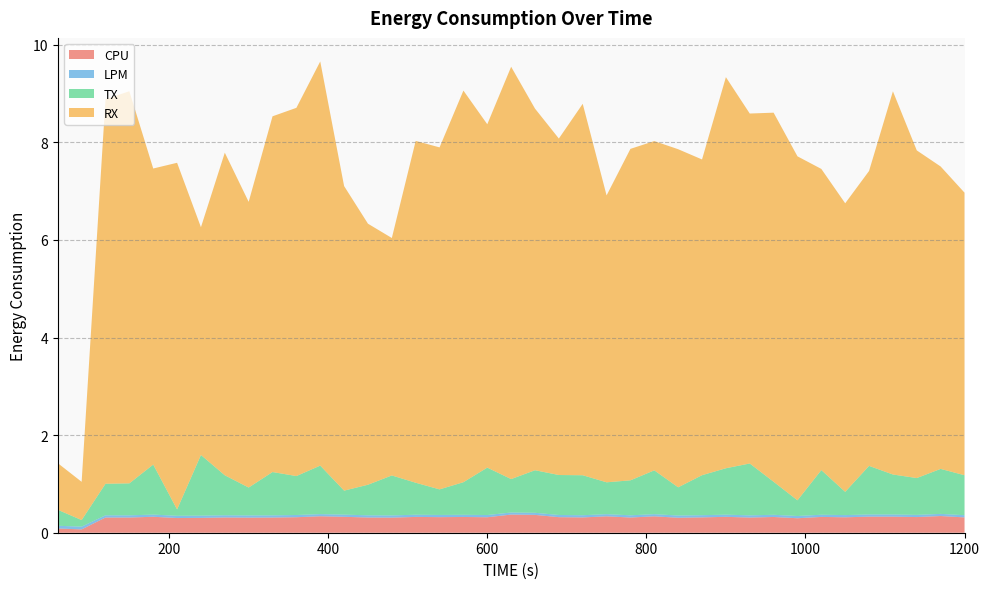

Reading right to left, what are all the values shown in this chart?

CPU: 1200=0.3	1170=0.3	1140=0.3	1110=0.3	1080=0.3	1050=0.3	1020=0.3	990=0.3	960=0.3	930=0.3	900=0.3	870=0.3	840=0.3	810=0.3	780=0.3	750=0.3	720=0.3	690=0.3	660=0.4	630=0.4	600=0.3	570=0.3	540=0.3	510=0.3	480=0.3	450=0.3	420=0.3	390=0.3	360=0.3	330=0.3	300=0.3	270=0.3	240=0.3	210=0.3	180=0.3	150=0.3	120=0.3	90=0.1	60=0.1
LPM: 1200=0.0	1170=0.0	1140=0.0	1110=0.0	1080=0.0	1050=0.0	1020=0.0	990=0.0	960=0.0	930=0.0	900=0.0	870=0.0	840=0.0	810=0.0	780=0.0	750=0.0	720=0.0	690=0.0	660=0.0	630=0.0	600=0.0	570=0.0	540=0.0	510=0.0	480=0.0	450=0.0	420=0.0	390=0.0	360=0.0	330=0.0	300=0.0	270=0.0	240=0.0	210=0.0	180=0.0	150=0.0	120=0.0	90=0.1	60=0.1
TX: 1200=0.8	1170=0.9	1140=0.8	1110=0.8	1080=1.0	1050=0.5	1020=0.9	990=0.3	960=0.7	930=1.1	900=1.0	870=0.8	840=0.6	810=0.9	780=0.7	750=0.7	720=0.8	690=0.8	660=0.9	630=0.7	600=1.0	570=0.7	540=0.5	510=0.7	480=0.8	450=0.6	420=0.5	390=1.0	360=0.8	330=0.9	300=0.6	270=0.8	240=1.2	210=0.1	180=1.0	150=0.7	120=0.6	90=0.1	60=0.3
RX: 1200=5.8	1170=6.2	1140=6.7	1110=7.9	1080=6.0	1050=5.9	1020=6.2	990=7.0	960=7.6	930=7.2	900=8.0	870=6.5	840=6.9	810=6.7	780=6.8	750=5.9	720=7.6	690=6.9	660=7.4	630=8.4	600=7.0	570=8.0	540=7.0	510=7.0	480=4.9	450=5.3	420=6.2	390=8.3	360=7.5	330=7.3	300=5.9	270=6.6	240=4.7	210=7.1	180=6.1	150=8.0	120=7.9	90=0.8	60=1.0